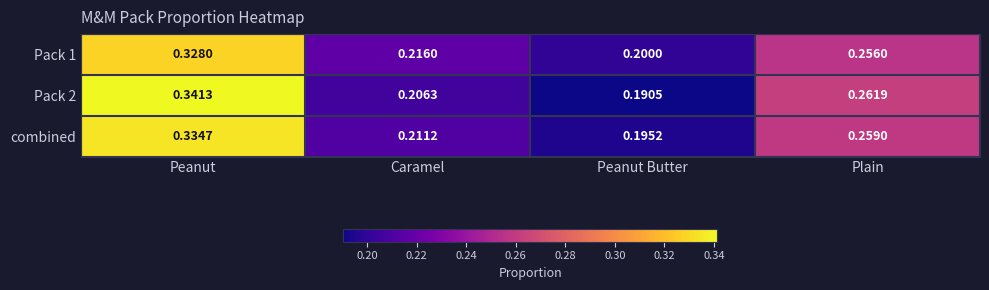

Which label corresponds to the largest value in the chart?

Peanut